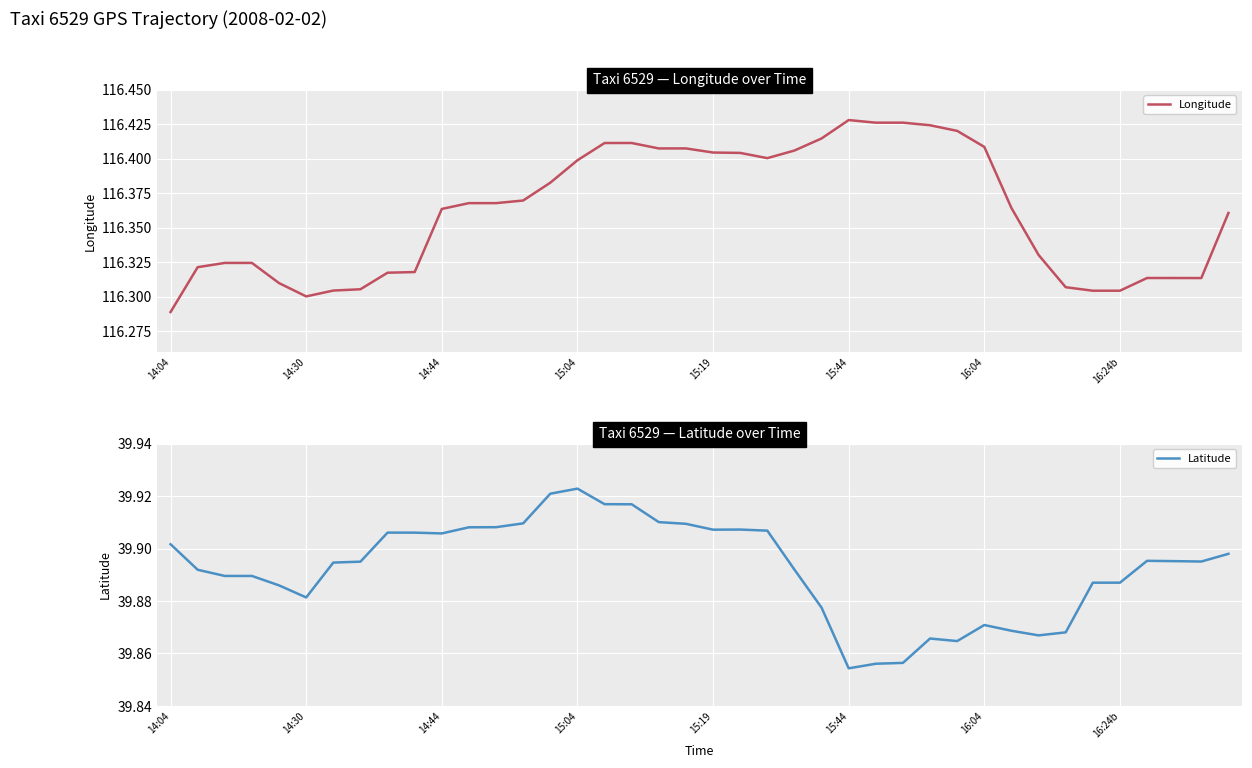

Reading left to right, transcribe all the data shown in this chart.

Longitude: 116.3	116.3	116.3	116.3	116.3	116.3	116.3	116.3	116.3	116.3	116.4	116.4	116.4	116.4	116.4	116.4	116.4	116.4	116.4	116.4	116.4	116.4	116.4	116.4	116.4	116.4	116.4	116.4	116.4	116.4	116.4	116.4	116.3	116.3	116.3	116.3	116.3	116.3	116.3	116.4
Latitude: 39.9	39.9	39.9	39.9	39.9	39.9	39.9	39.9	39.9	39.9	39.9	39.9	39.9	39.9	39.9	39.9	39.9	39.9	39.9	39.9	39.9	39.9	39.9	39.9	39.9	39.9	39.9	39.9	39.9	39.9	39.9	39.9	39.9	39.9	39.9	39.9	39.9	39.9	39.9	39.9